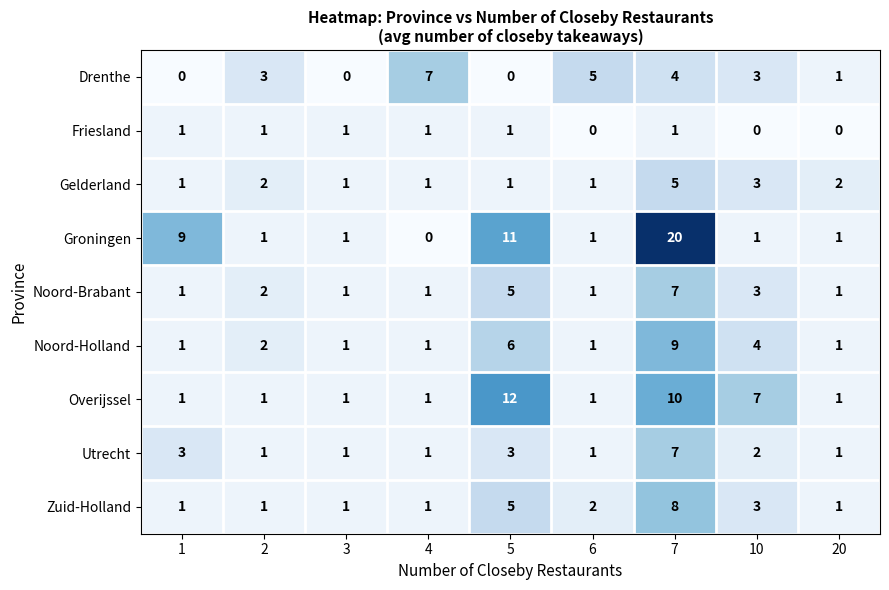

How many data points in Zuid-Holland are above 1?

4